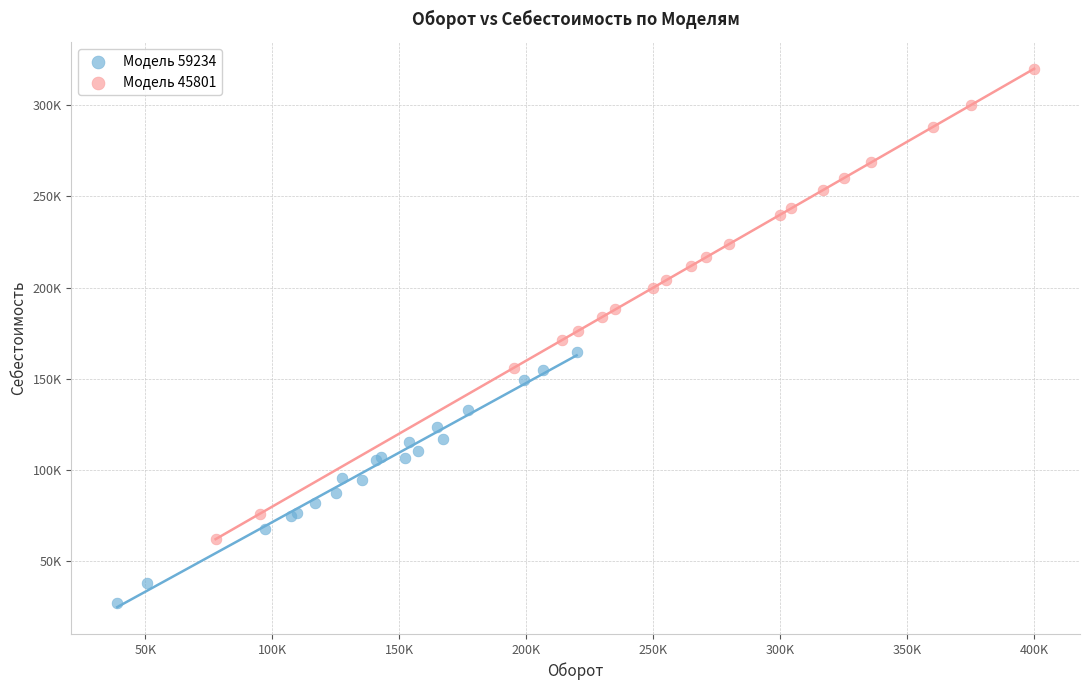

What are all the series names shown in the legend?

Модель 59234, Модель 45801